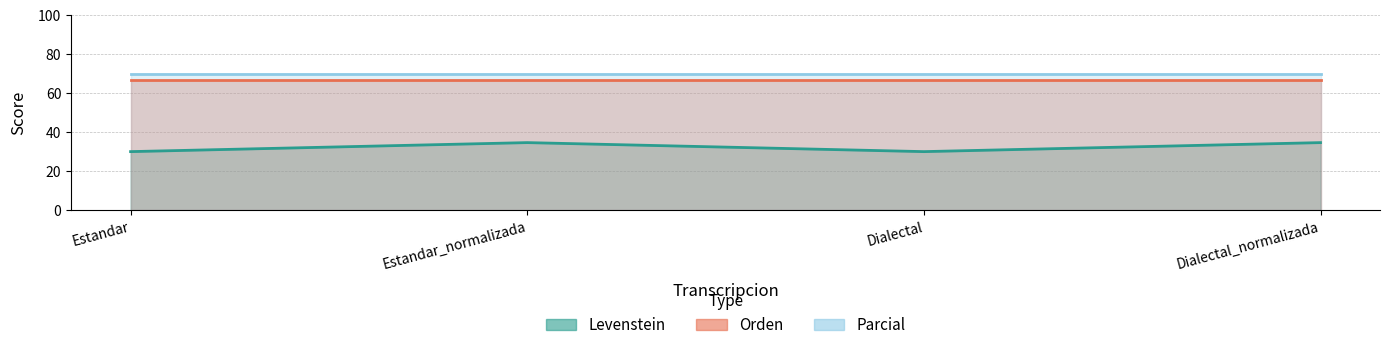

Is it true that Levenstein equals 30.0 at Estandar?

True